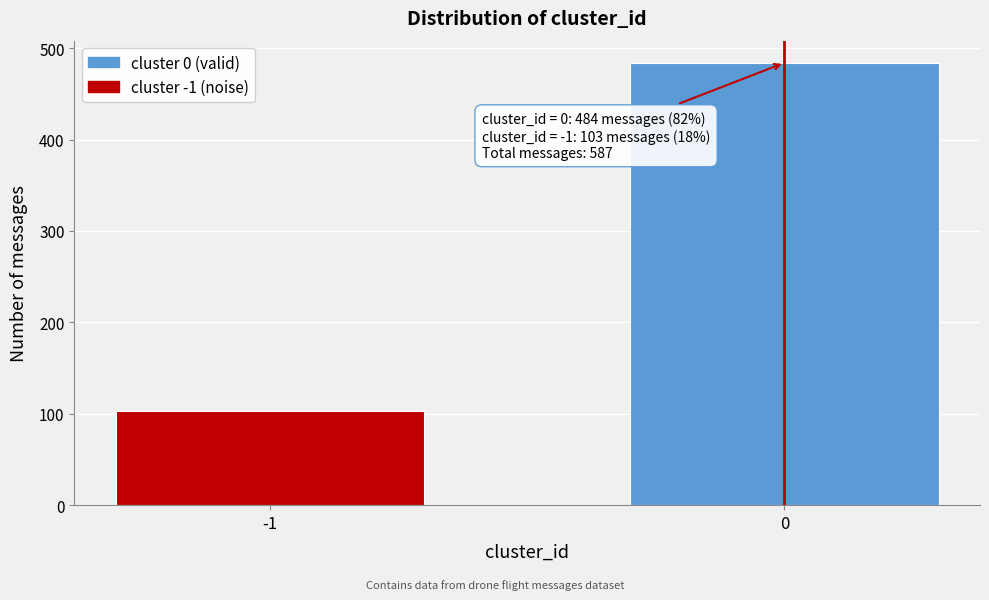

Reading left to right, what are all the values shown in this chart?

103	484